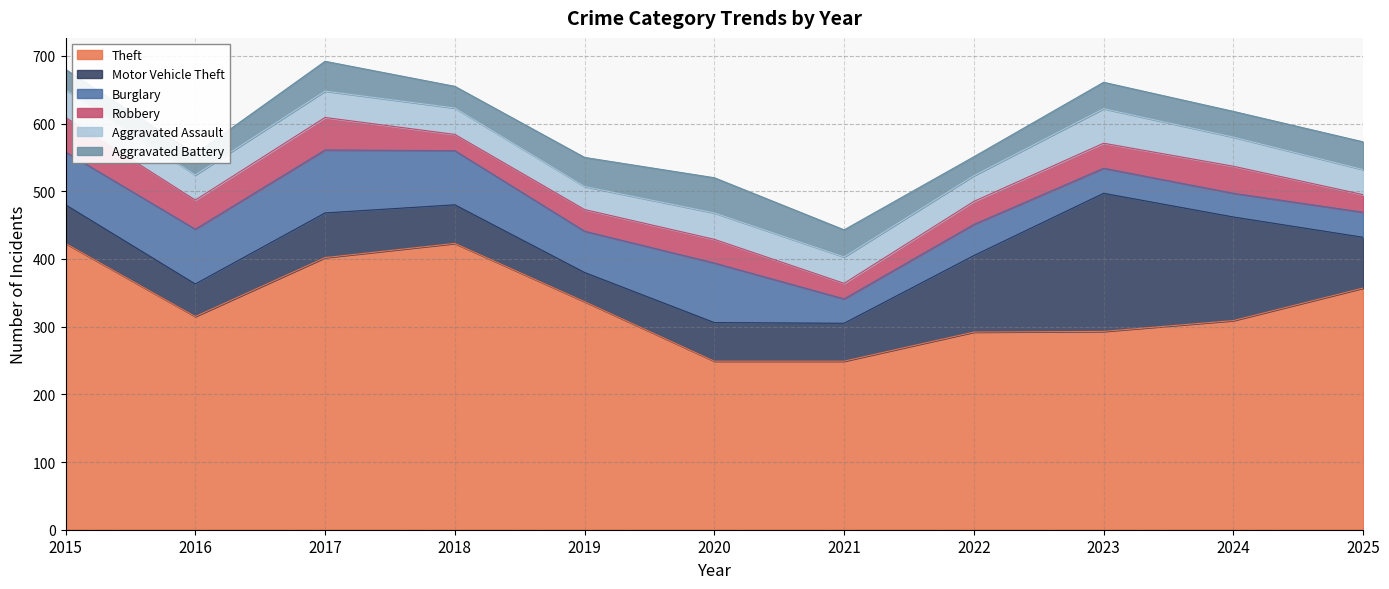

How many lines are shown in the chart?

6